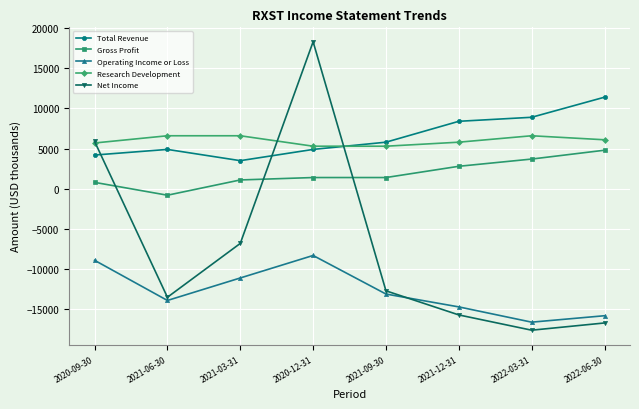

What is the value of the Operating Income or Loss point at the 5th from the left?

-13100